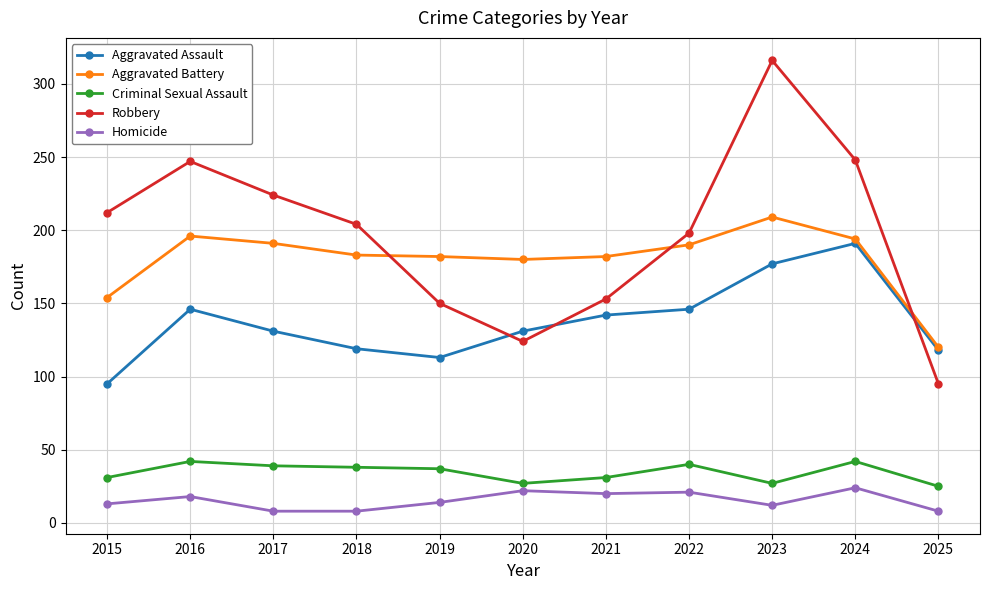

How many lines are shown in the chart?

5